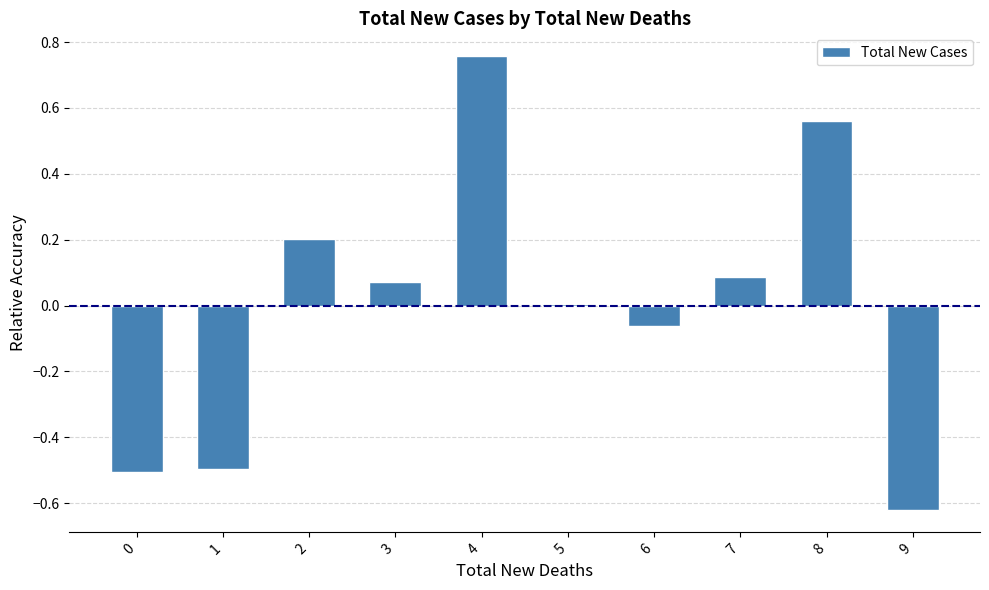

Which category has the highest value across all series?

4